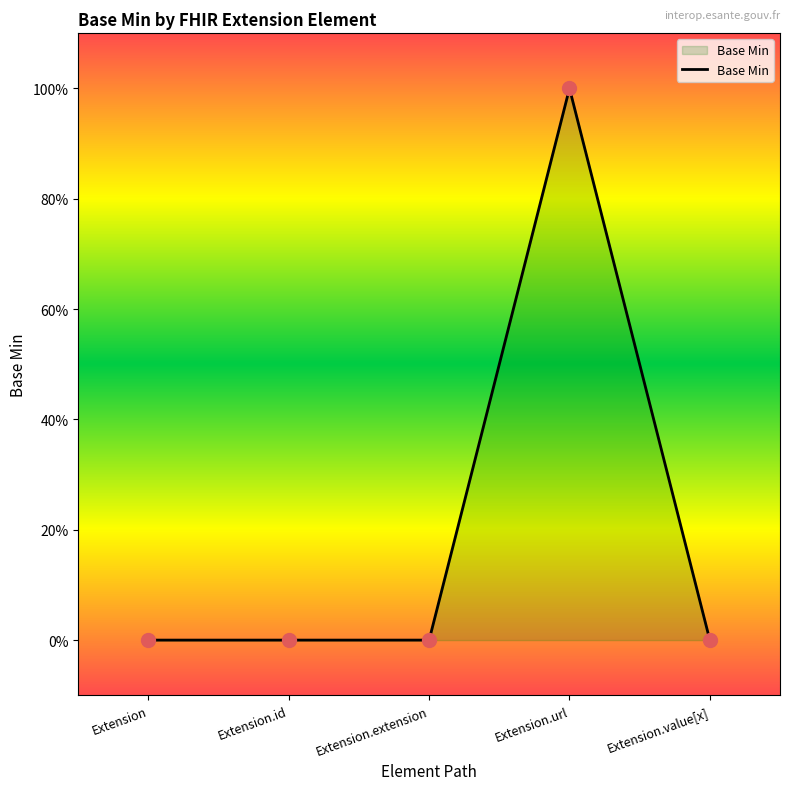

Which has a higher value, Extension.value[x] or Extension.extension?

Extension.value[x]